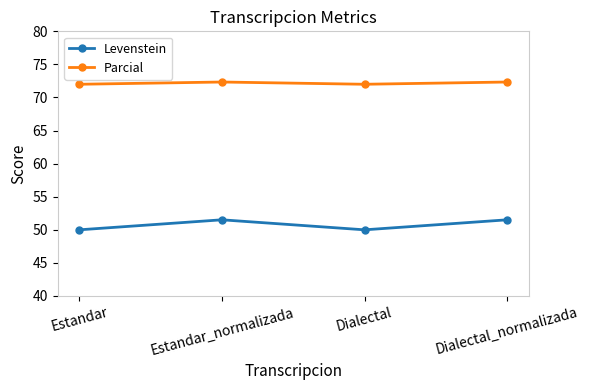

At which label does Levenstein first exceed 51?

Estandar_normalizada